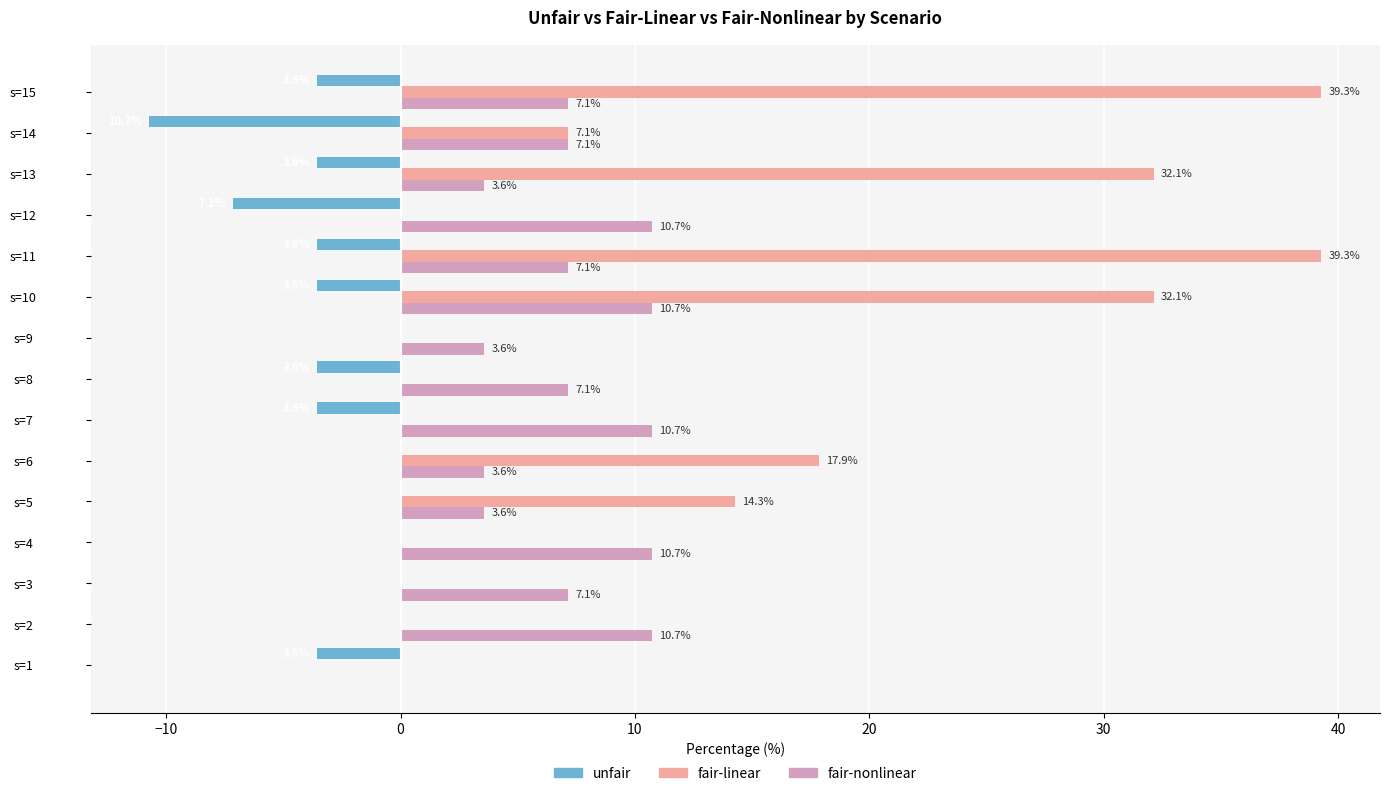

True or false: fair-linear has a value of -22.3 at s=1.

False